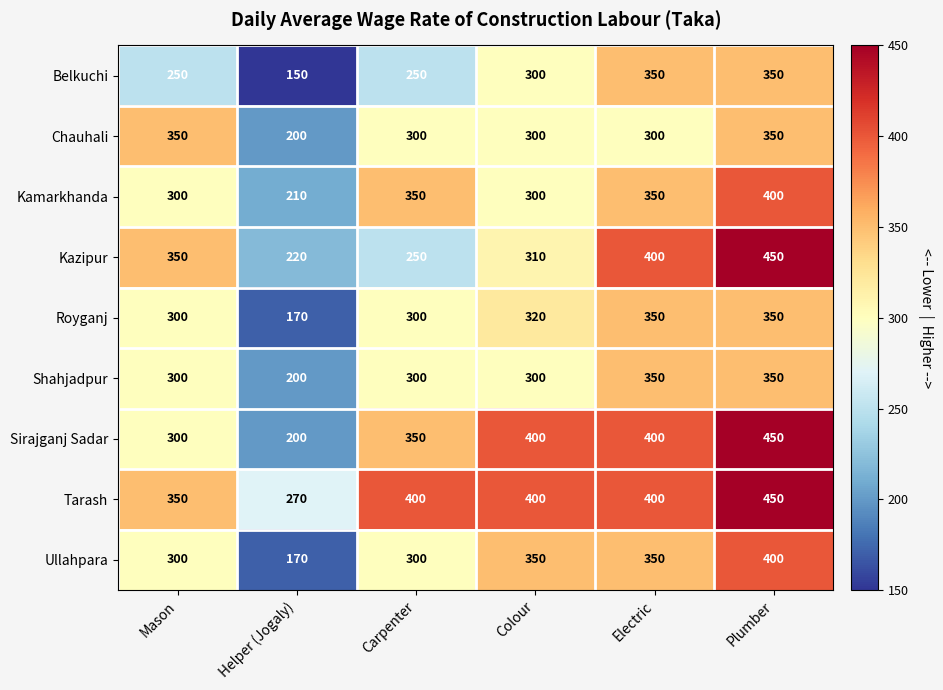

True or false: Ullahpara has a value of 400 at Plumber.

True